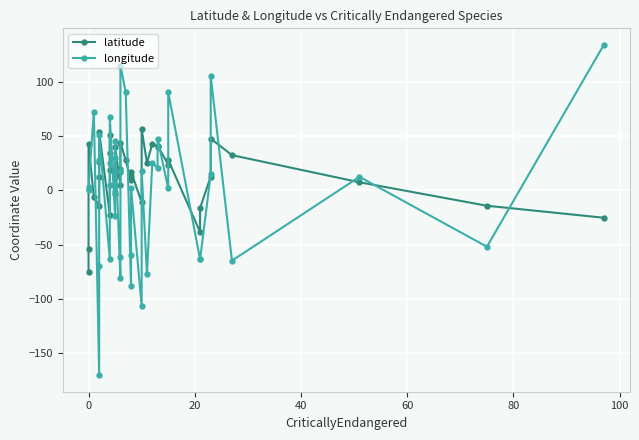

The latitude series shows -38.5 at 8. True or false?

False